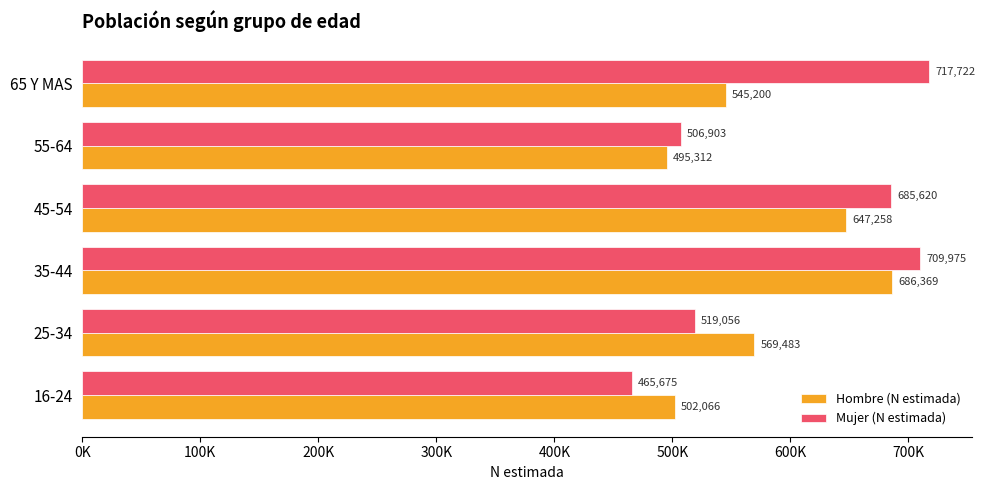

What is the average value of the Mujer (N estimada) series?

600825